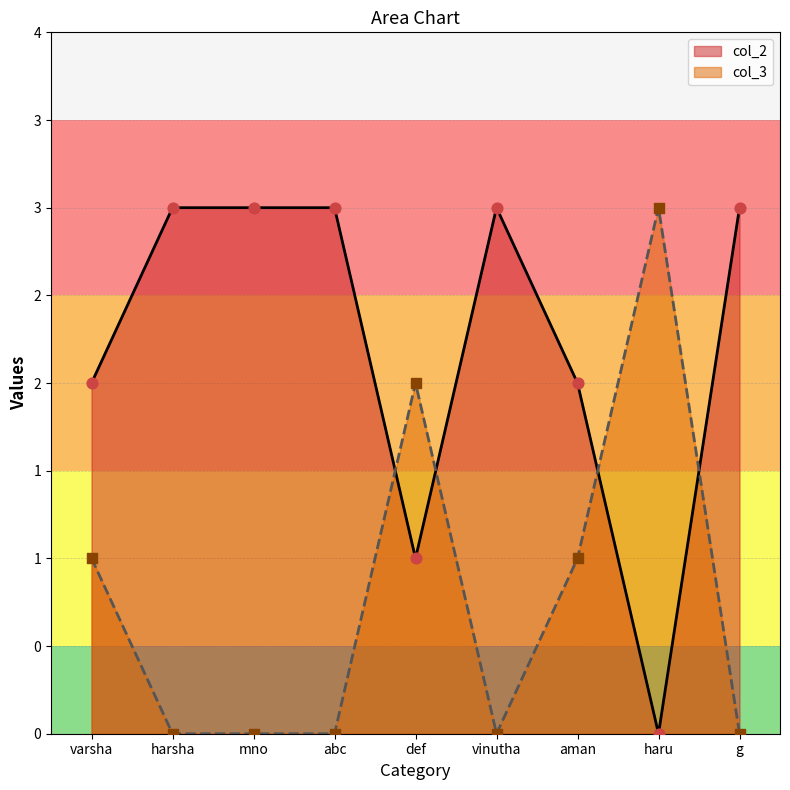

What is the total value across all series at vinutha?

3